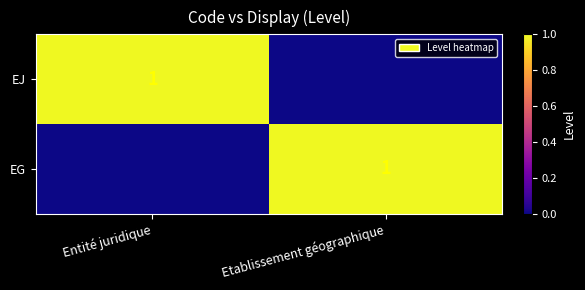

Is it true that EG equals 1 at Etablissement géographique?

True